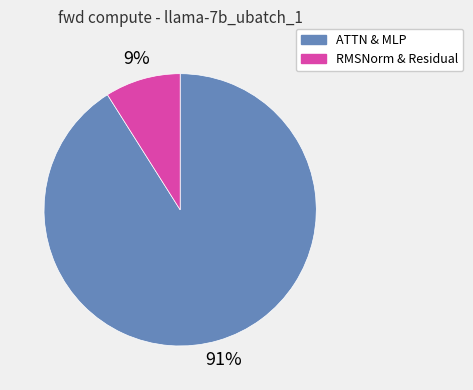

Is there any slice that represents more than half of the pie?

Yes